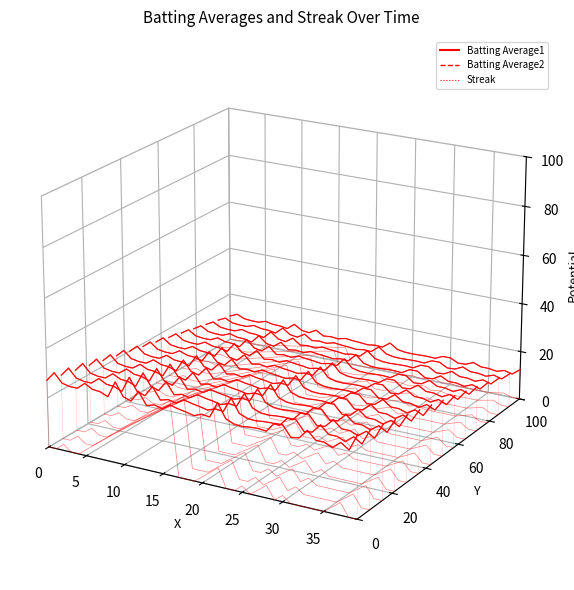

Is it true that Batting Average1 equals -0.0 at 25?

False